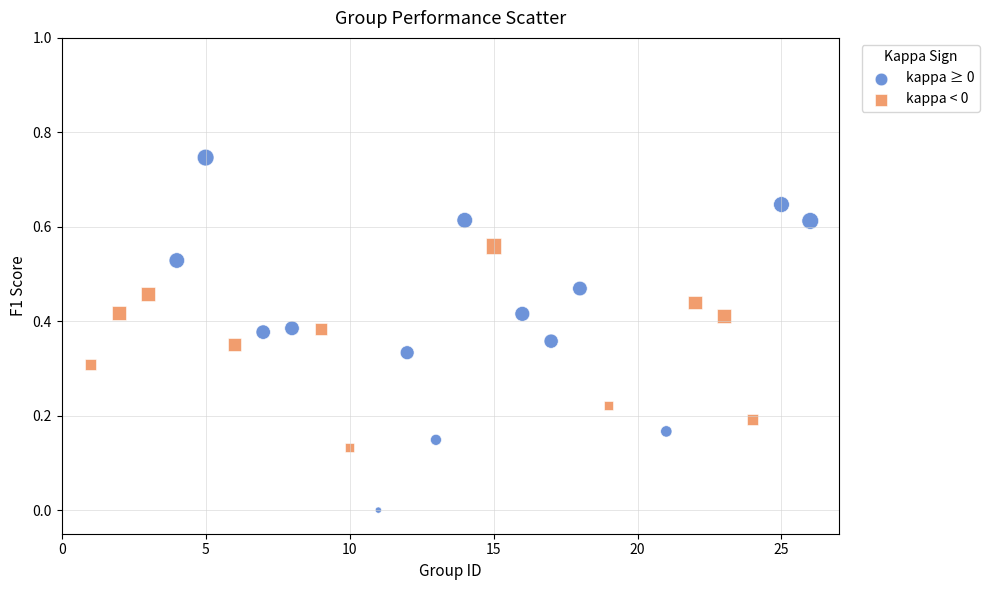

What are all the series names shown in the legend?

kappa ≥ 0, kappa < 0